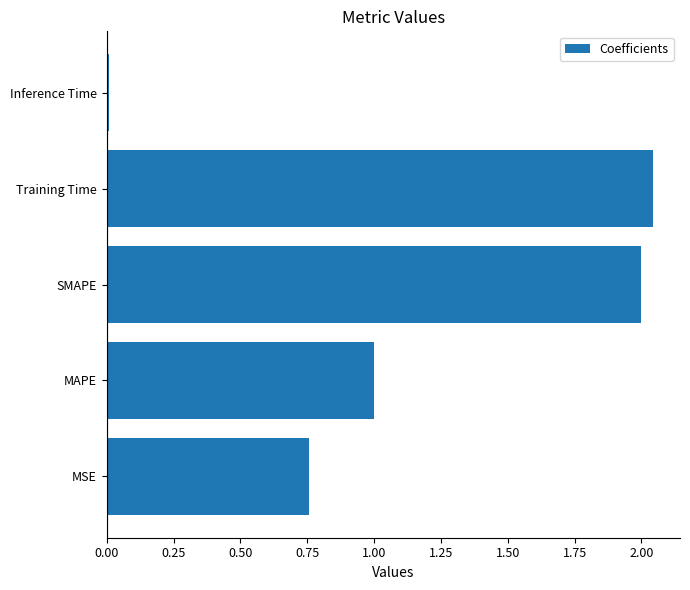

What is the difference between the values at Training Time and MSE?

1.3